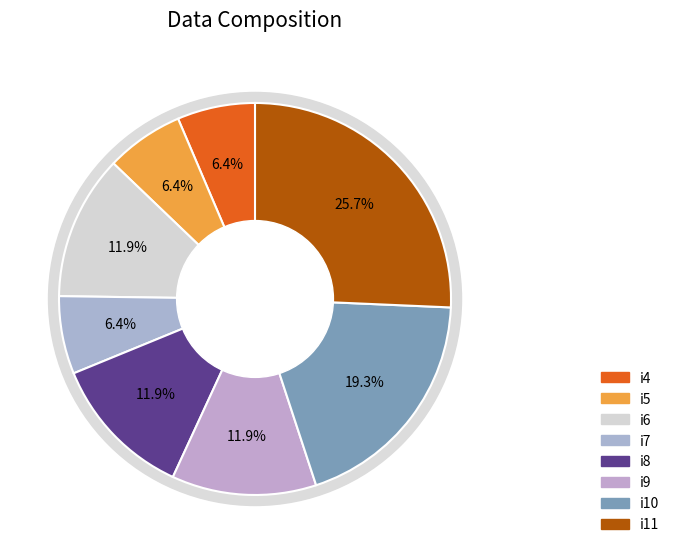

How many slices are in this pie chart?

8